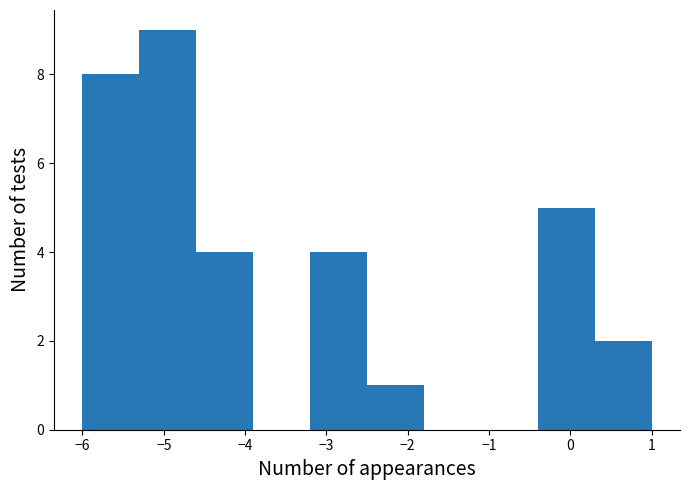

Which range on the x-axis has the tallest bar?

-5.3 to -4.6